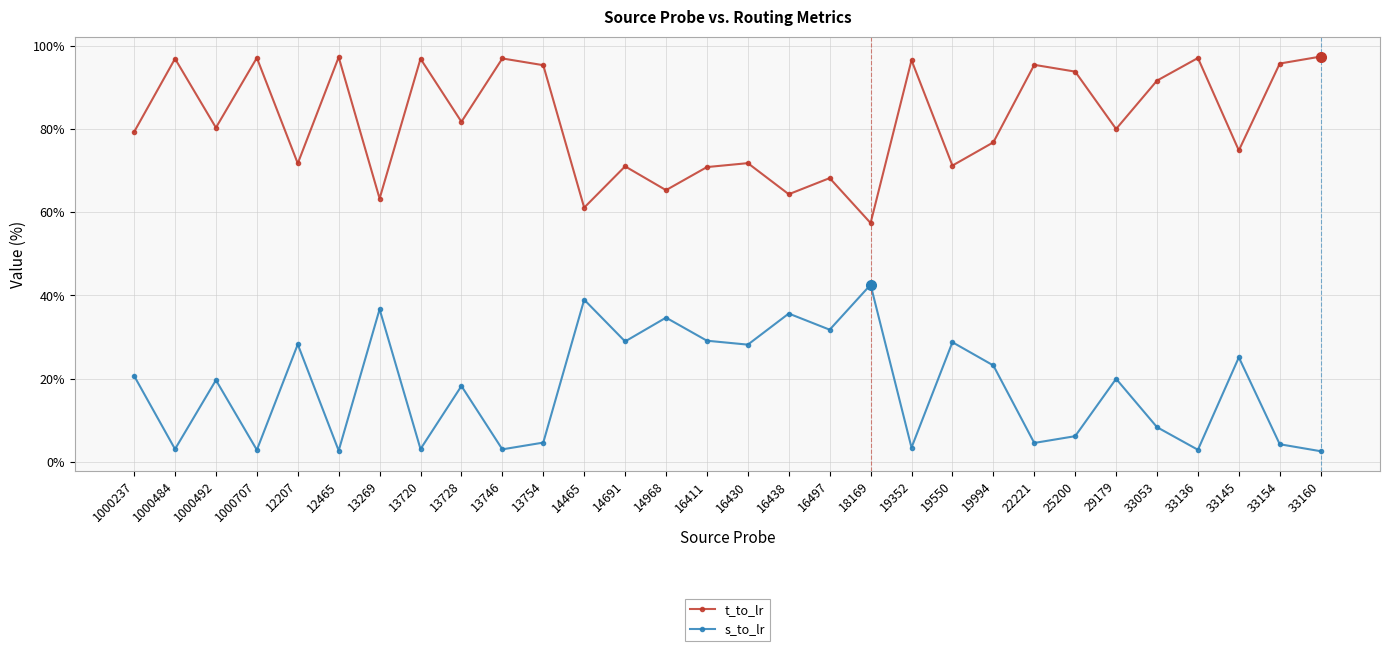

True or false: s_to_lr has more than 0 interior local peaks.

True